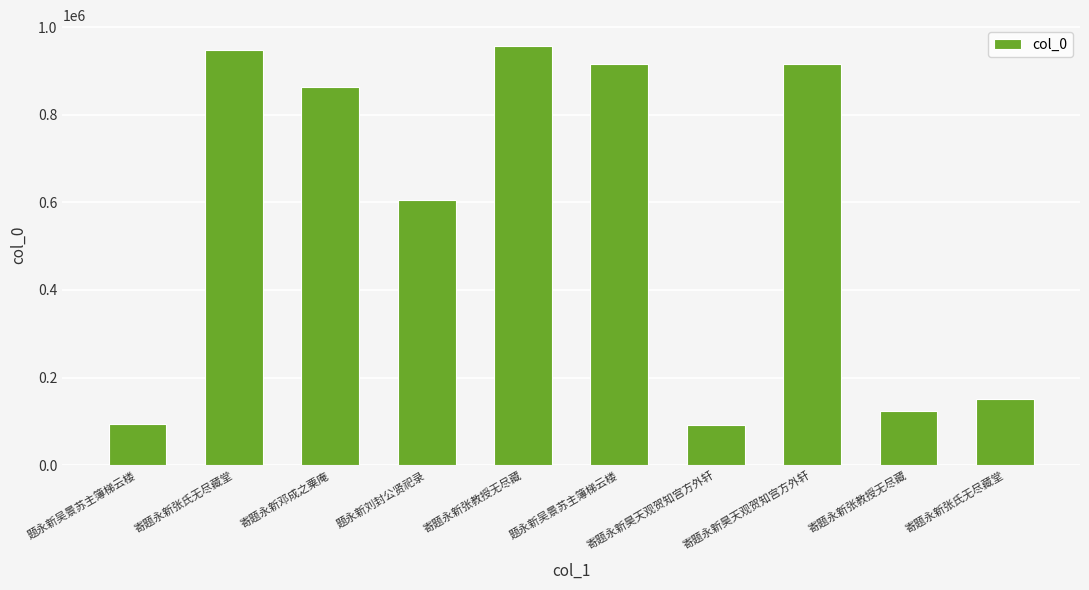

Count the number of data series in this chart.

1